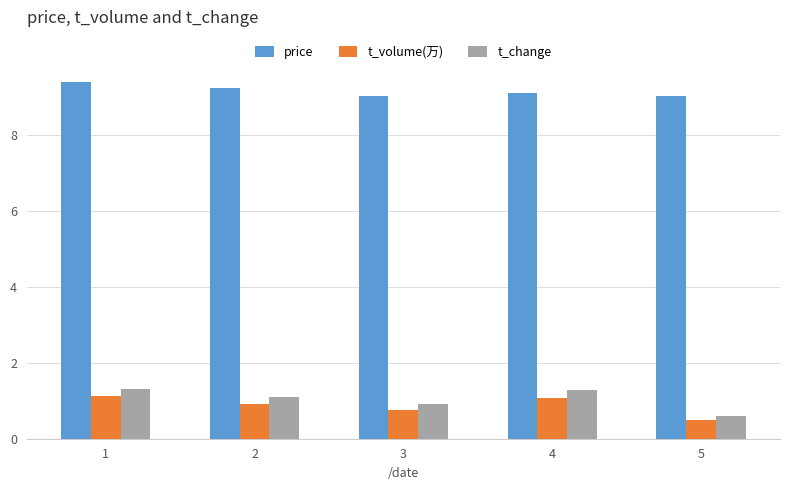

At how many categories does at least one series exceed 2?

5